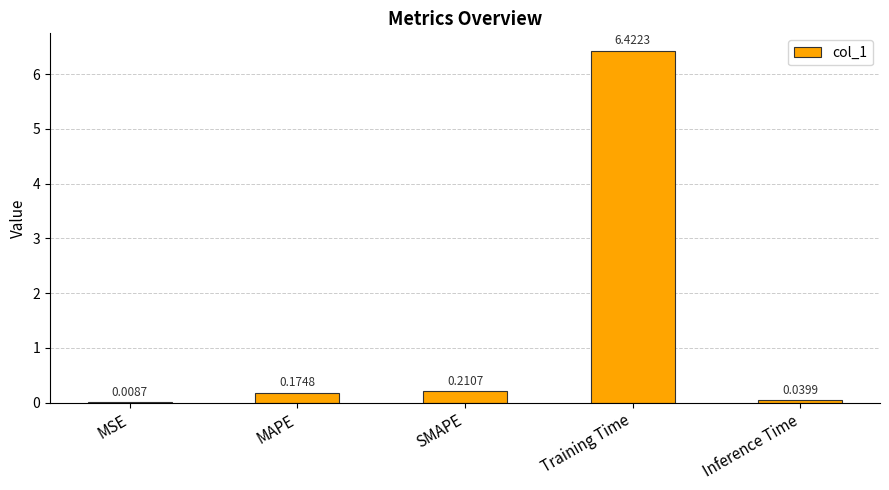

What is the change in value from MSE to Training Time?

+6.4